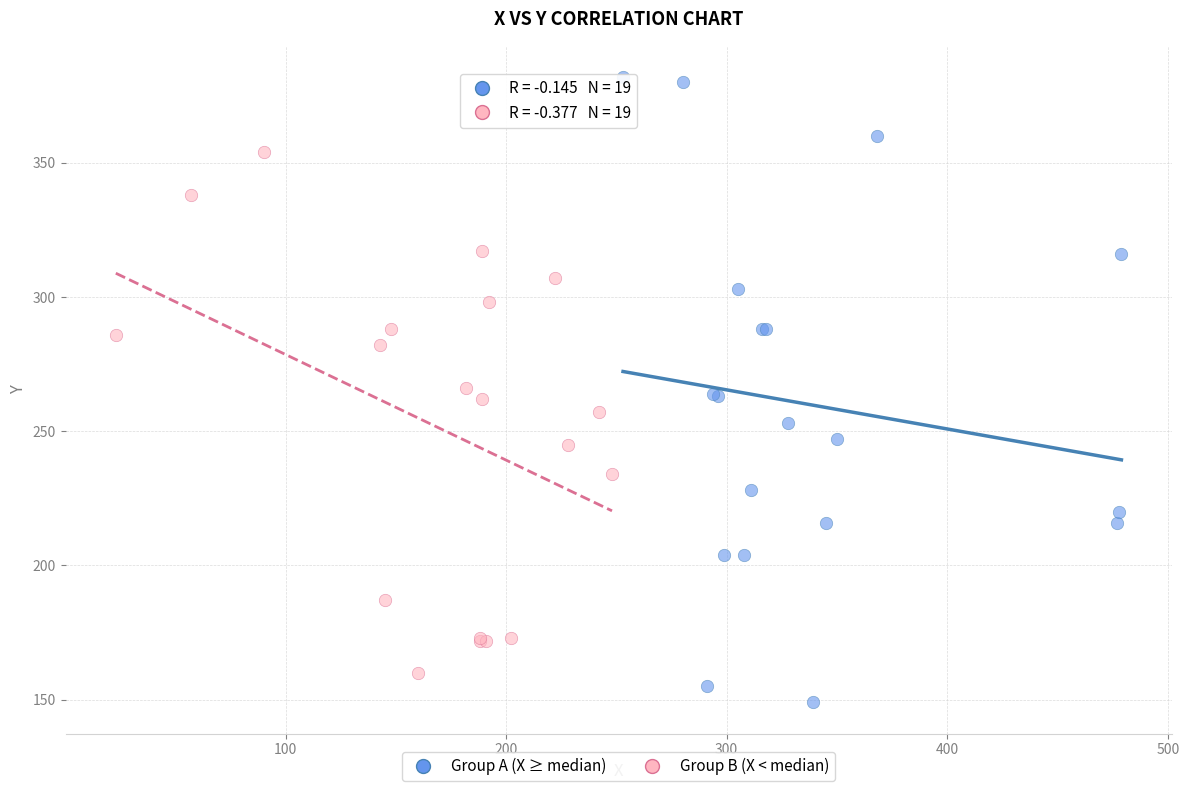

Which series contains the highest Y value?

Group A (X ≥ median)